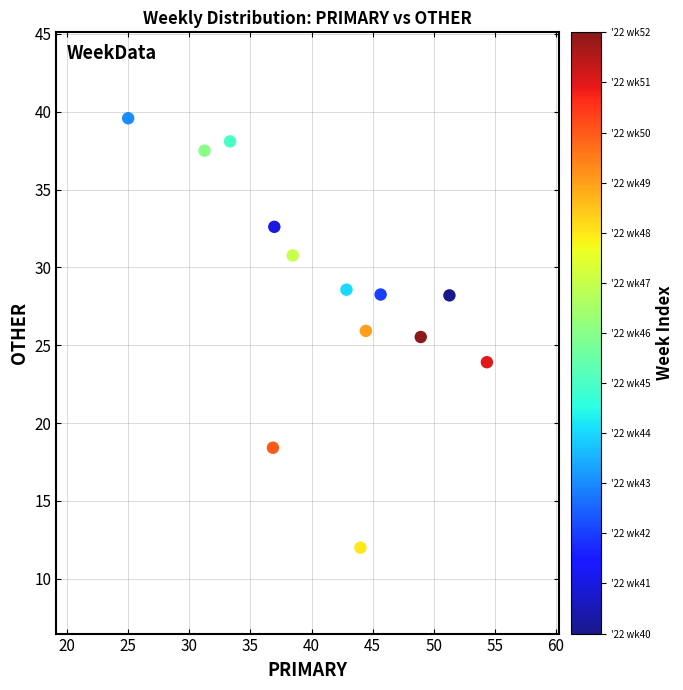

What Y value in the scatter plot is closest to 25?

25.5